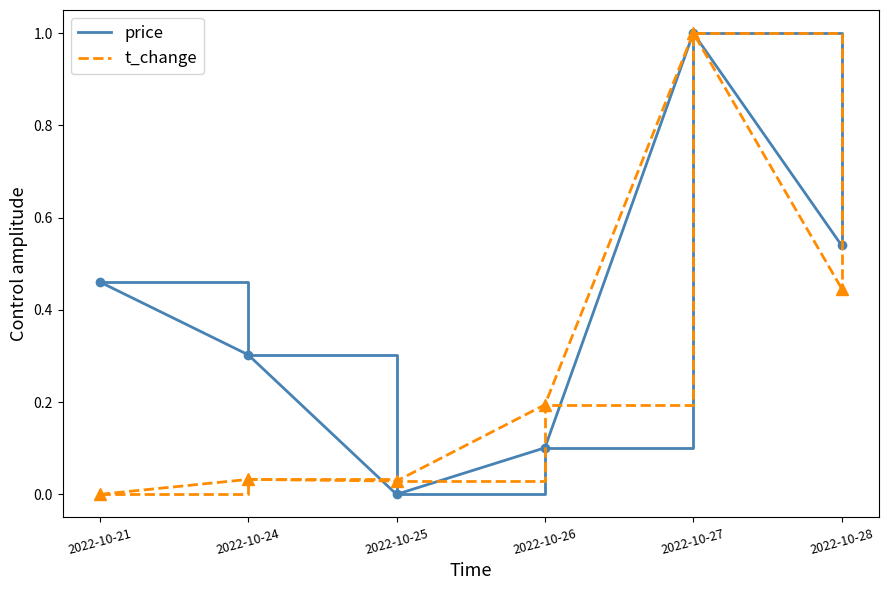

True or false: t_change has a value of 0.2 at 2022-10-26.

True